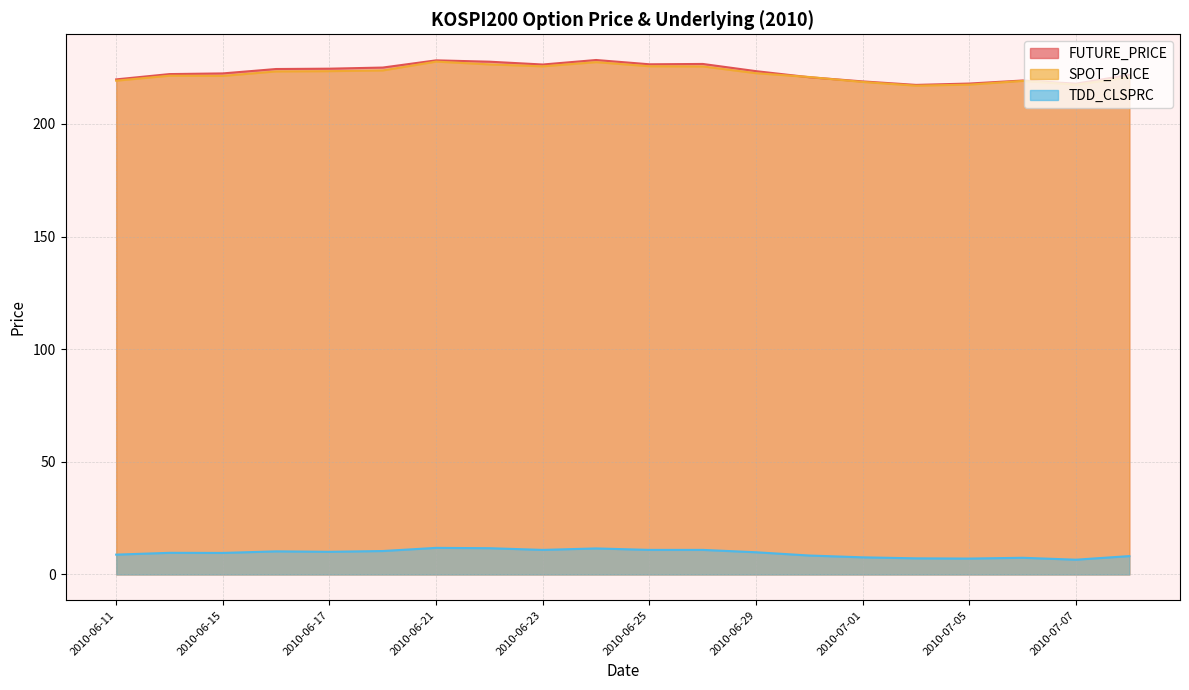

True or false: TDD_CLSPRC has a value of 16.0 at 2010-06-21.

False